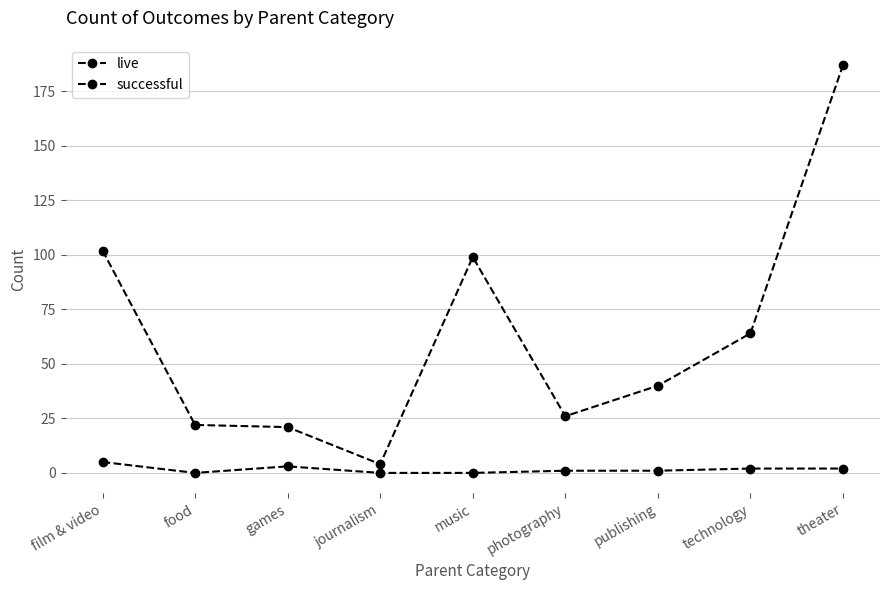

Does the chart have visible grid lines?

Yes